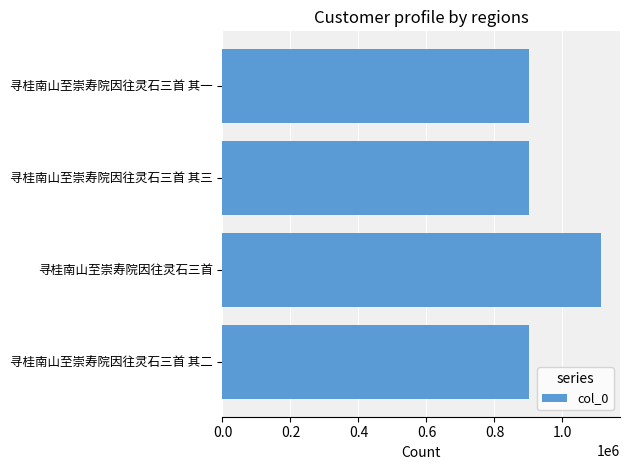

Approximately how many times larger is the value at 寻桂南山至崇寿院因往灵石三首 其三 compared to 寻桂南山至崇寿院因往灵石三首?

0.8